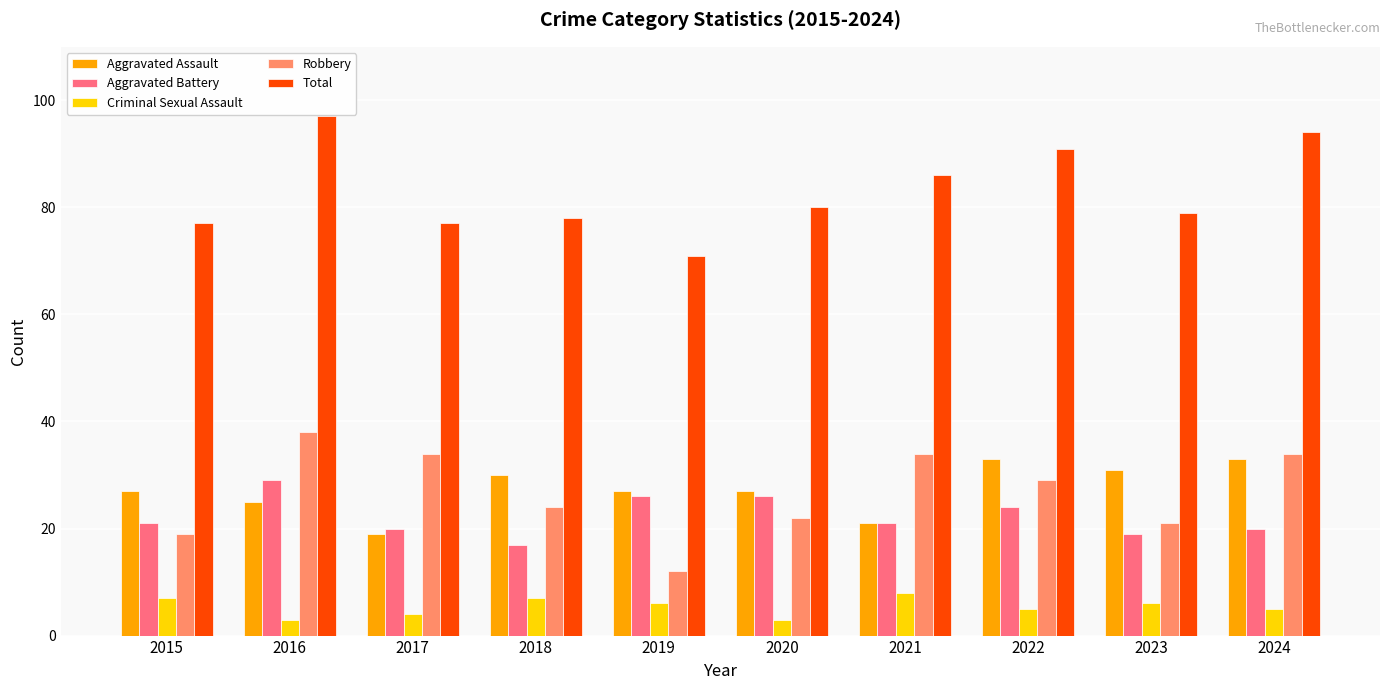

At which label does Aggravated Battery reach its minimum?

2018